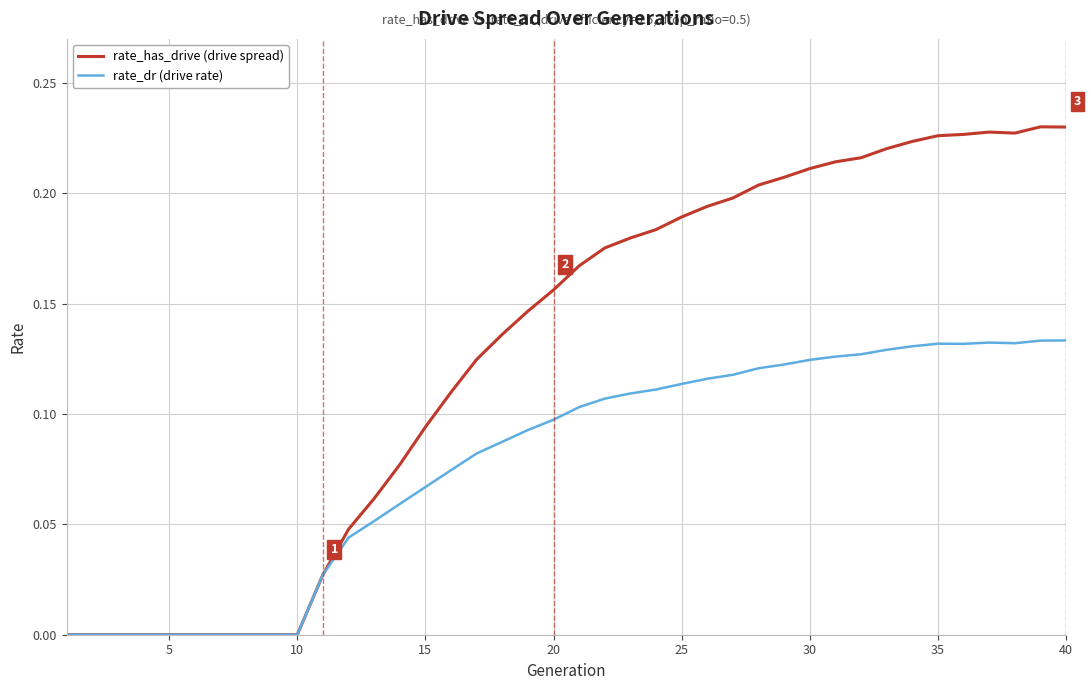

Which series has the widest spread of values?

rate_has_drive (drive spread)